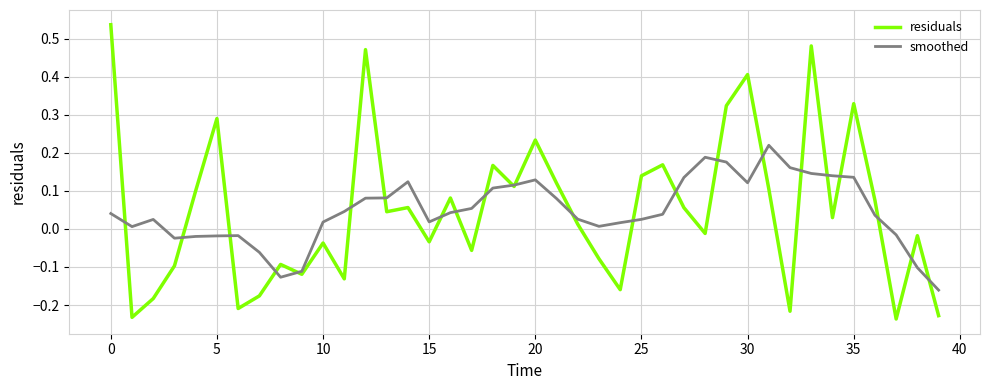

In smoothed, how many points are higher than both neighbors (excluding endpoints)?

6